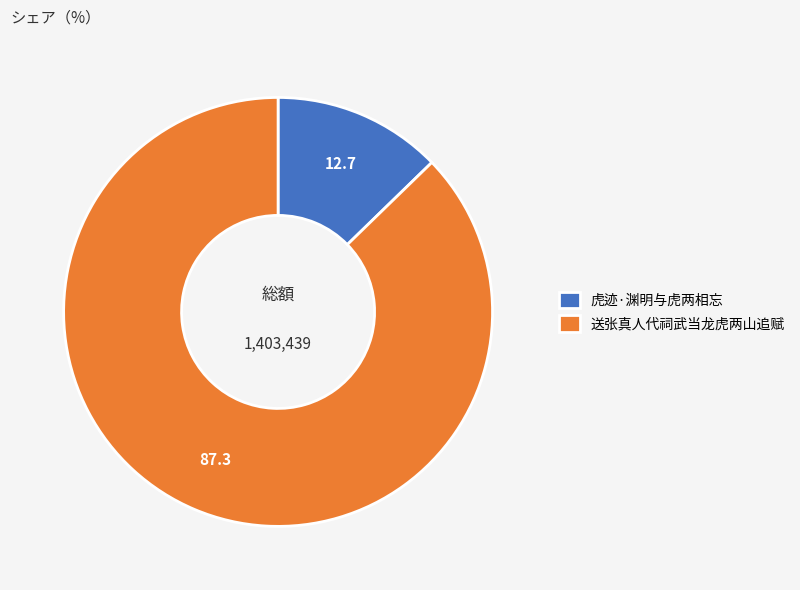

Which has a higher value, 虎迹·渊明与虎两相忘 or 送张真人代祠武当龙虎两山追赋?

送张真人代祠武当龙虎两山追赋